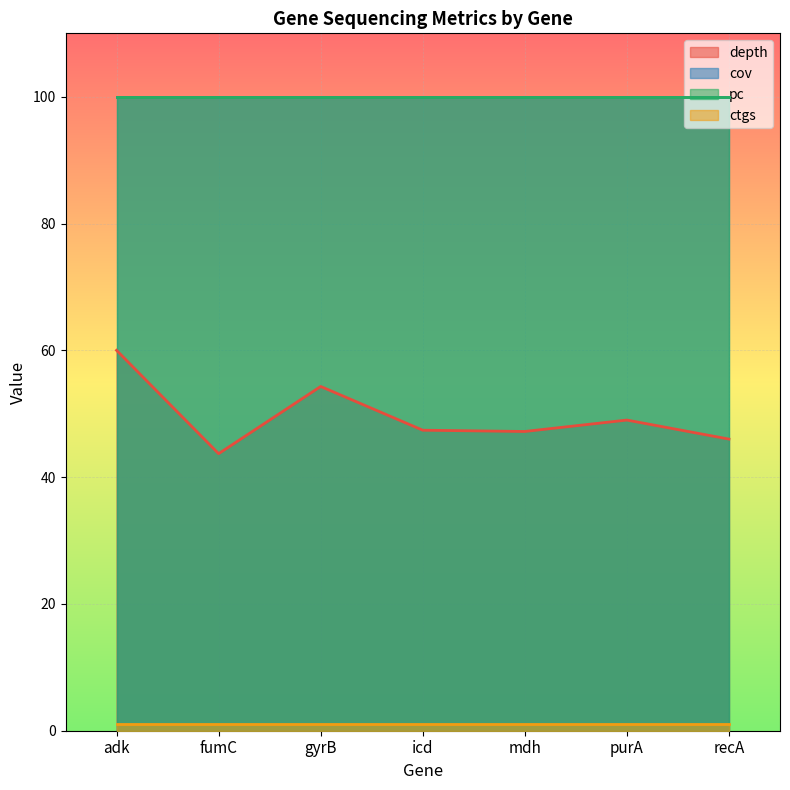

What is the value of the pc point at the 6th from the left?

100.0